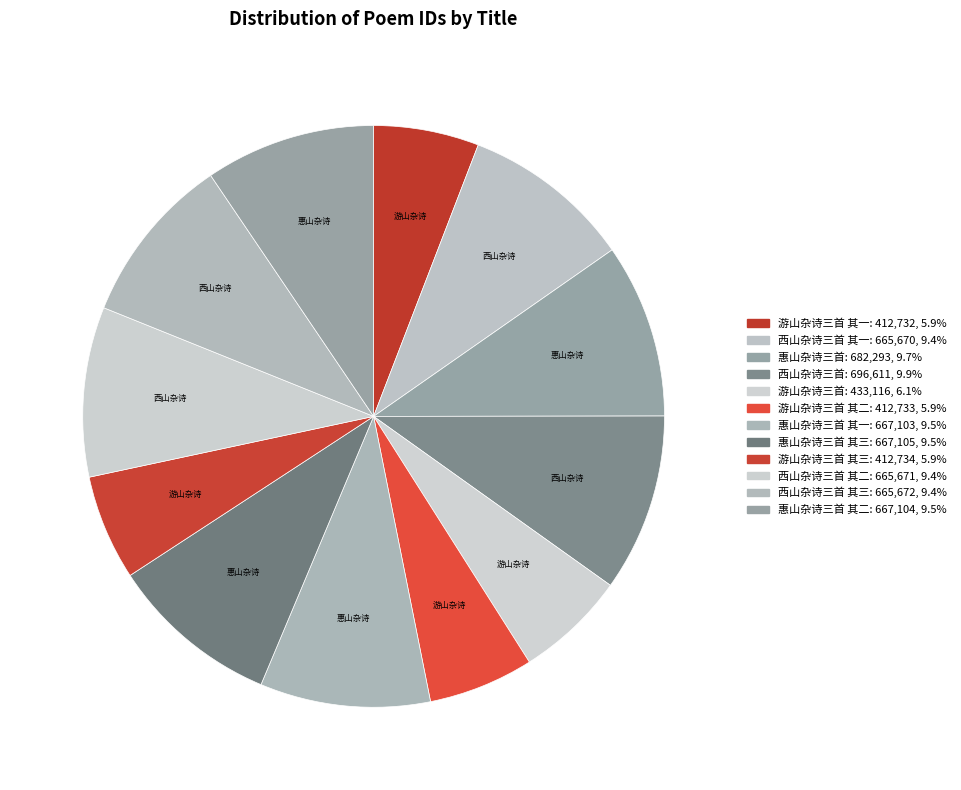

How many slices are in this pie chart?

12